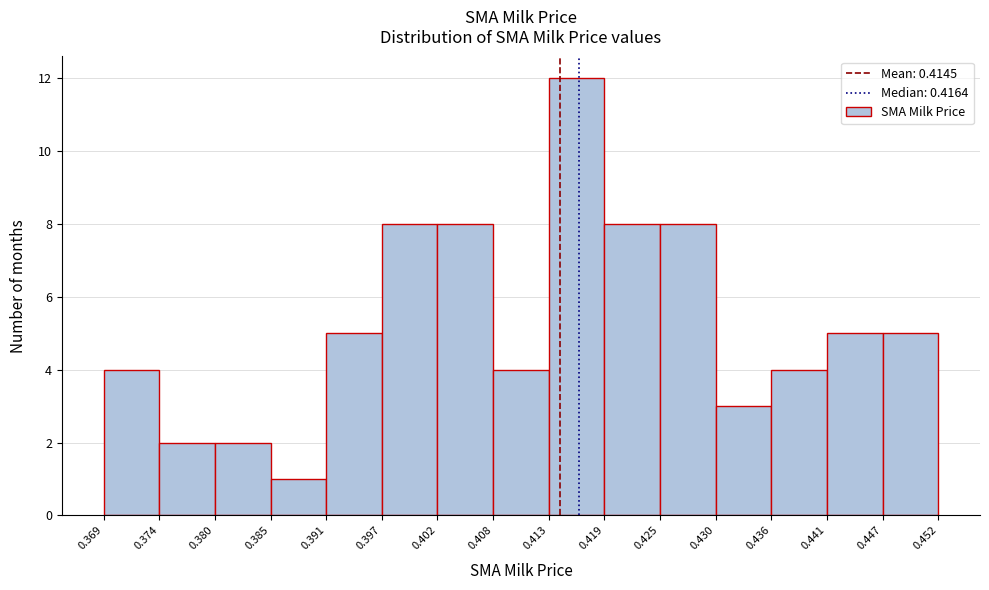

Which range on the x-axis has the tallest bar?

0.413 to 0.419